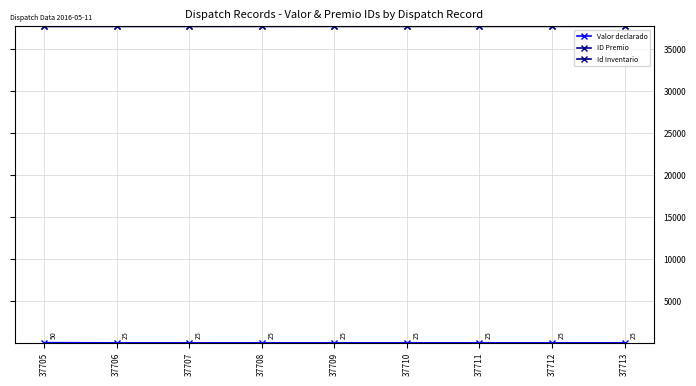

Reading left to right, transcribe all the data shown in this chart.

Valor declarado: 37705=50	37706=25	37707=25	37708=25	37709=25	37710=25	37711=25	37712=25	37713=25
ID Premio: 37705=37705	37706=37706	37707=37707	37708=37708	37709=37709	37710=37710	37711=37711	37712=37712	37713=37713
Id Inventario: 37705=37705	37706=37706	37707=37707	37708=37708	37709=37709	37710=37710	37711=37711	37712=37712	37713=37713